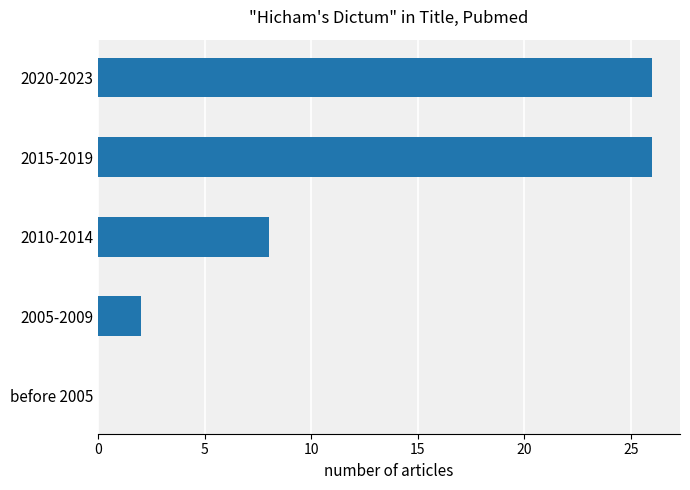

The value at 2020-2023 is 26. True or false?

True